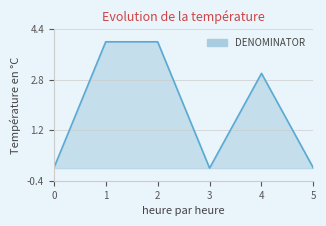

The value at 5 is 2. True or false?

False